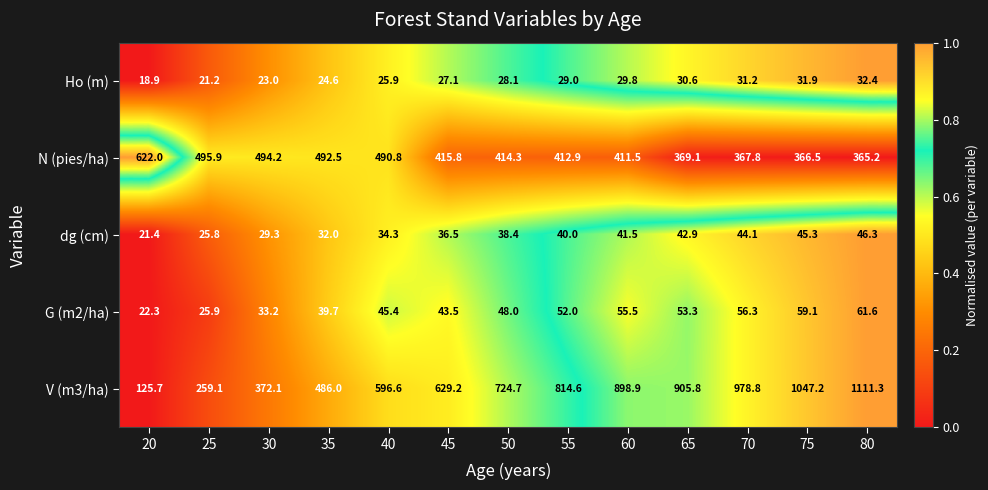

What is the difference between the second highest and second lowest values in the dg (cm) series?

19.5